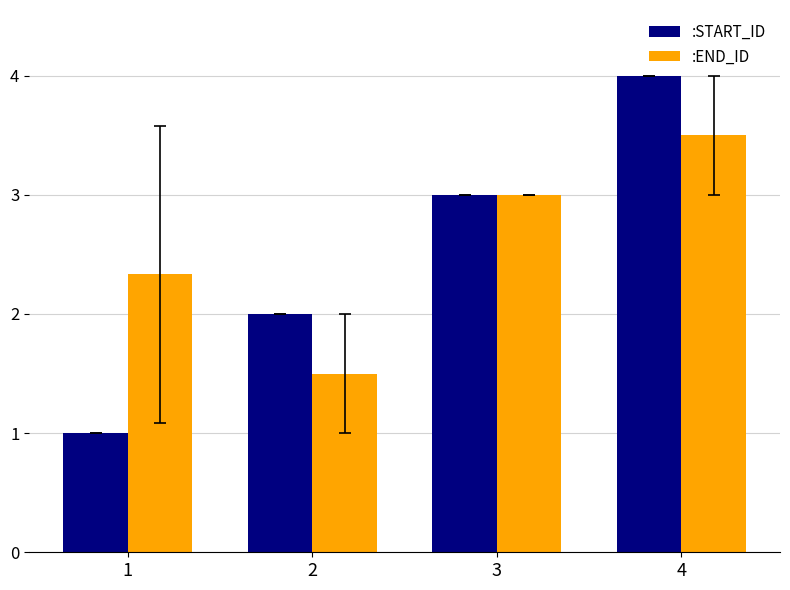

Which series changed the most between 1 and 3?

:START_ID